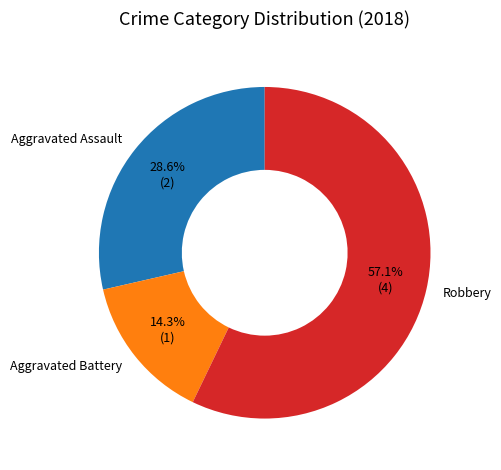

What percentage do Aggravated Assault and Robbery together represent?

85.7%